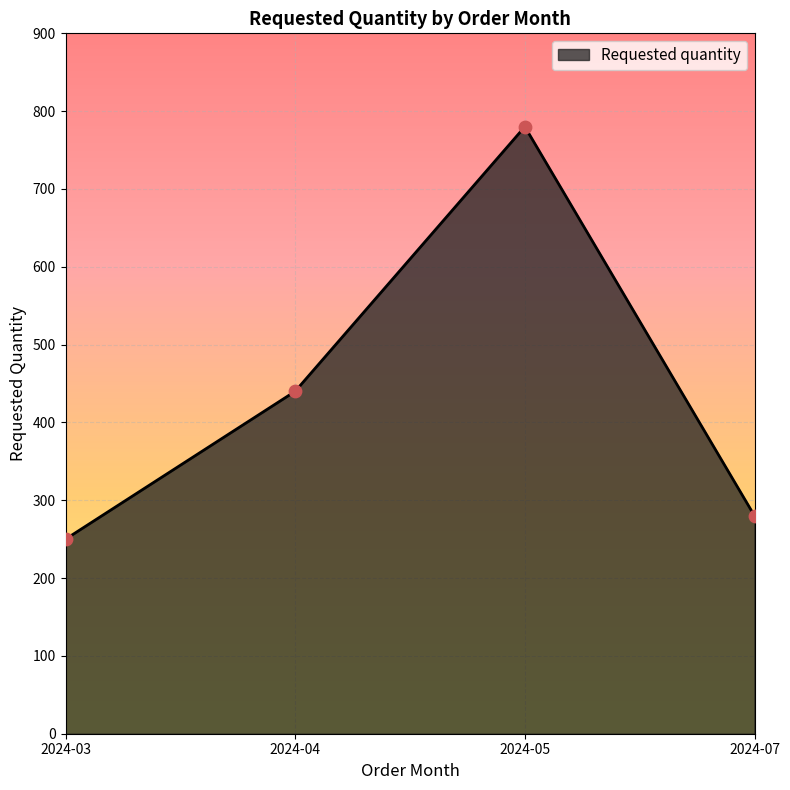

Approximately how many times larger is the value at 2024-03 compared to 2024-05?

0.3